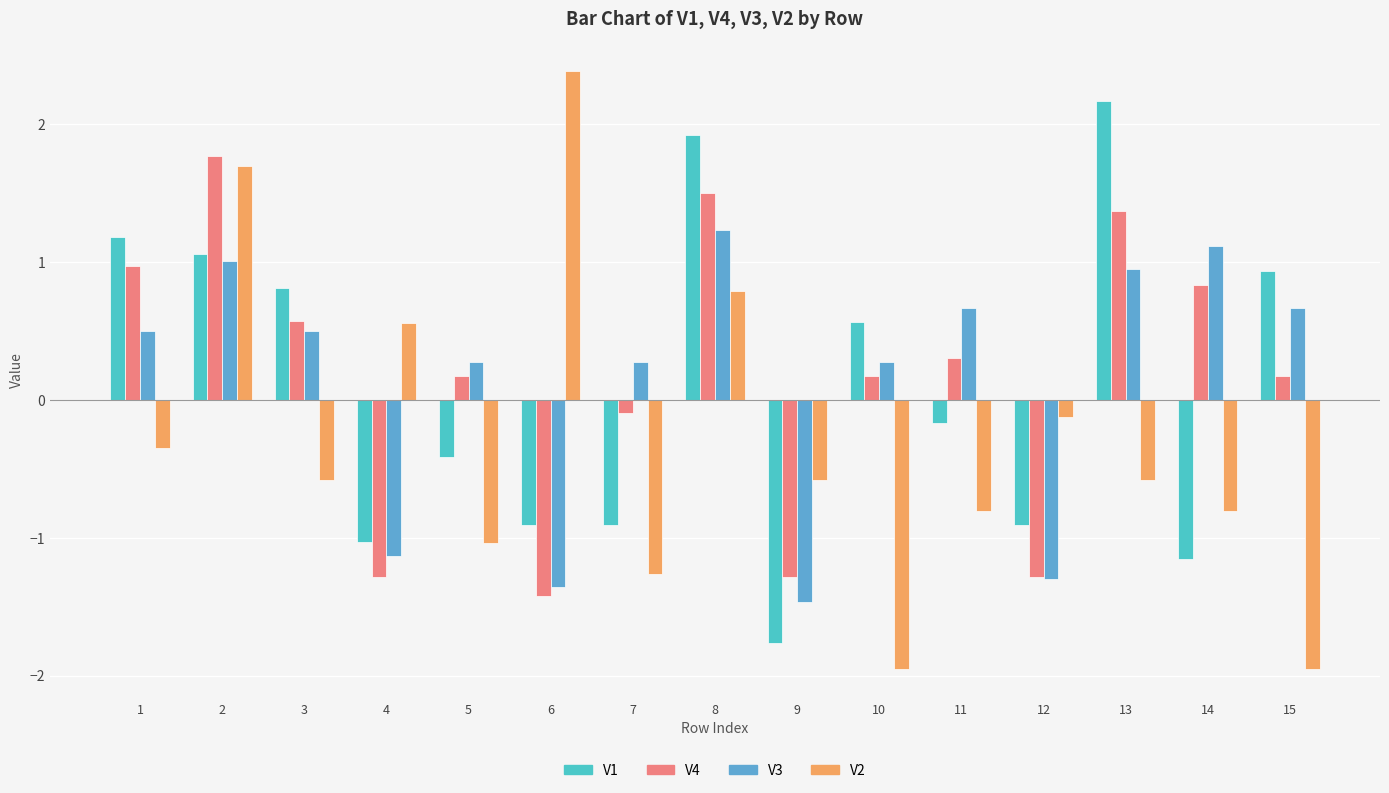

Which has a higher value, 12 or 4?

12